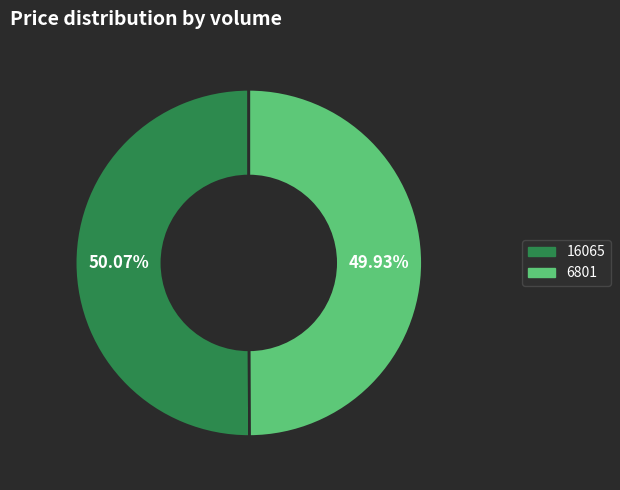

Count the number of slices in the pie.

2